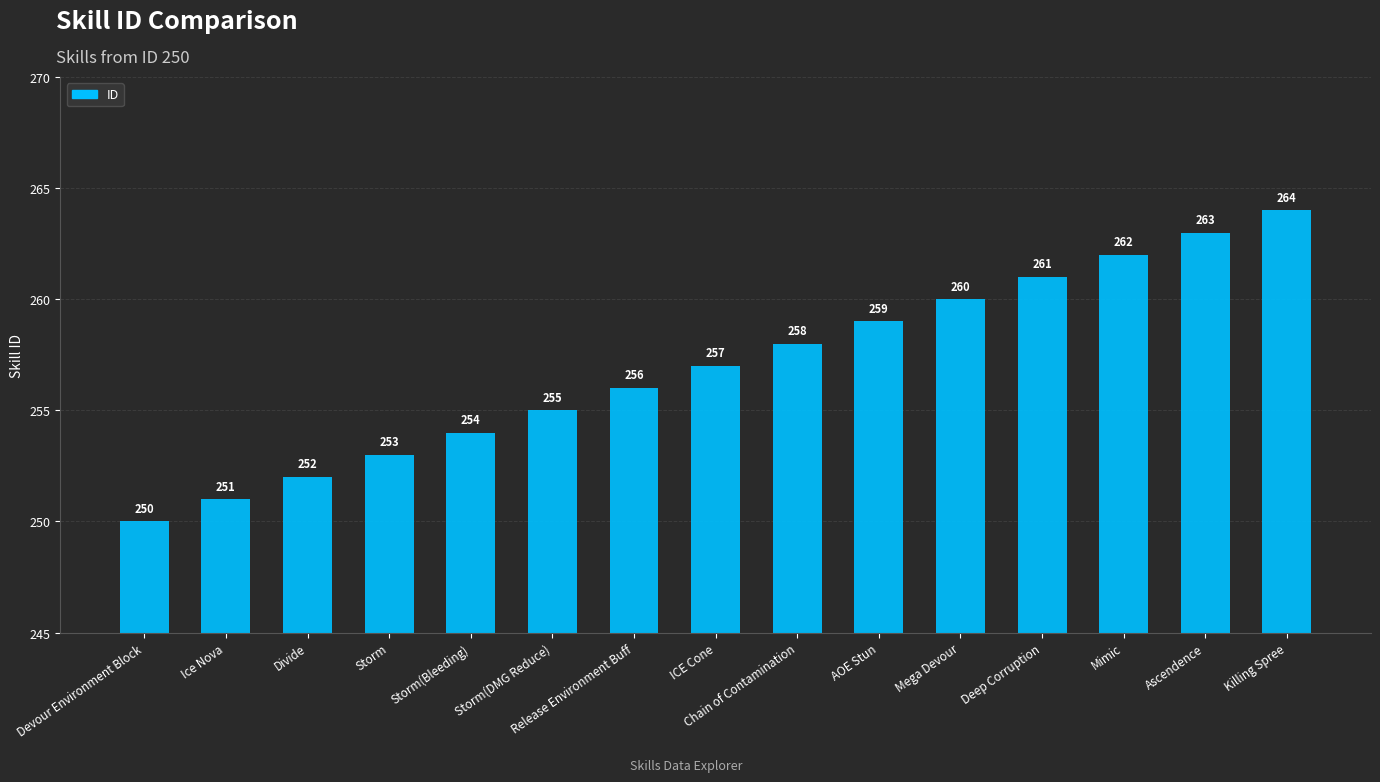

What is the difference between the second highest and minimum values?

13